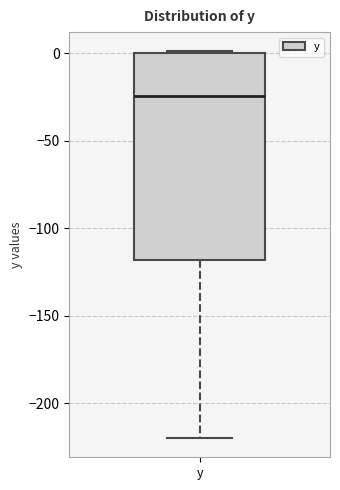

Where does the median line of the box for y sit on the y-axis? The values are not printed on the chart, so give them approximately, as read against the axis.

-25